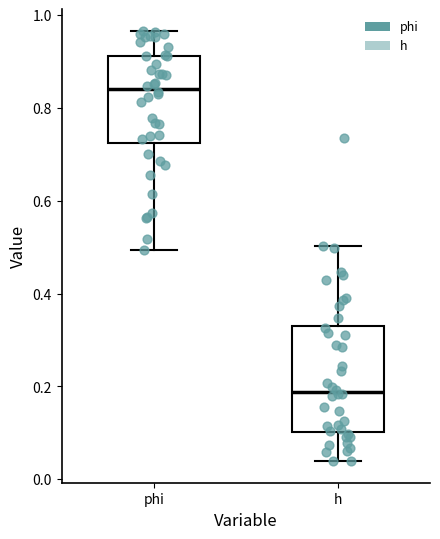

Reading left to right, read every box against the y-axis: the position of its median line, the range the box covers, and the ends of its whiskers. The values are not printed on the chart, so give them approximately, as read against the axis.

phi: median 0.84, box 0.72 to 0.92, whiskers 0.50 to 0.96
h: median 0.18, box 0.10 to 0.34, whiskers 0.04 to 0.50